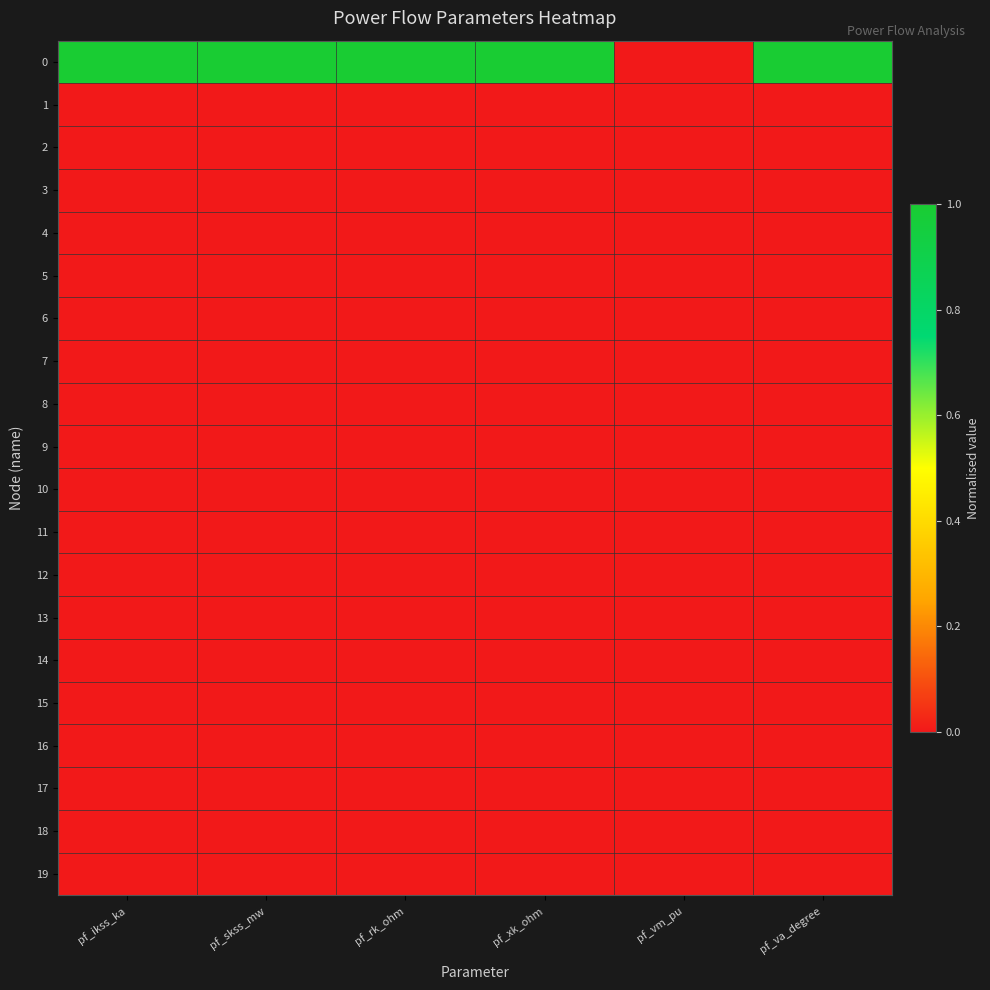

Reading left to right, transcribe all the data shown in this chart.

0: pf_ikss_ka=1	pf_skss_mw=1	pf_rk_ohm=1	pf_xk_ohm=1	pf_vm_pu=0	pf_va_degree=1
1: pf_ikss_ka=0	pf_skss_mw=0	pf_rk_ohm=0	pf_xk_ohm=0	pf_vm_pu=0	pf_va_degree=0
2: pf_ikss_ka=0	pf_skss_mw=0	pf_rk_ohm=0	pf_xk_ohm=0	pf_vm_pu=0	pf_va_degree=0
3: pf_ikss_ka=0	pf_skss_mw=0	pf_rk_ohm=0	pf_xk_ohm=0	pf_vm_pu=0	pf_va_degree=0
4: pf_ikss_ka=0	pf_skss_mw=0	pf_rk_ohm=0	pf_xk_ohm=0	pf_vm_pu=0	pf_va_degree=0
5: pf_ikss_ka=0	pf_skss_mw=0	pf_rk_ohm=0	pf_xk_ohm=0	pf_vm_pu=0	pf_va_degree=0
6: pf_ikss_ka=0	pf_skss_mw=0	pf_rk_ohm=0	pf_xk_ohm=0	pf_vm_pu=0	pf_va_degree=0
7: pf_ikss_ka=0	pf_skss_mw=0	pf_rk_ohm=0	pf_xk_ohm=0	pf_vm_pu=0	pf_va_degree=0
8: pf_ikss_ka=0	pf_skss_mw=0	pf_rk_ohm=0	pf_xk_ohm=0	pf_vm_pu=0	pf_va_degree=0
9: pf_ikss_ka=0	pf_skss_mw=0	pf_rk_ohm=0	pf_xk_ohm=0	pf_vm_pu=0	pf_va_degree=0
10: pf_ikss_ka=0	pf_skss_mw=0	pf_rk_ohm=0	pf_xk_ohm=0	pf_vm_pu=0	pf_va_degree=0
11: pf_ikss_ka=0	pf_skss_mw=0	pf_rk_ohm=0	pf_xk_ohm=0	pf_vm_pu=0	pf_va_degree=0
12: pf_ikss_ka=0	pf_skss_mw=0	pf_rk_ohm=0	pf_xk_ohm=0	pf_vm_pu=0	pf_va_degree=0
13: pf_ikss_ka=0	pf_skss_mw=0	pf_rk_ohm=0	pf_xk_ohm=0	pf_vm_pu=0	pf_va_degree=0
14: pf_ikss_ka=0	pf_skss_mw=0	pf_rk_ohm=0	pf_xk_ohm=0	pf_vm_pu=0	pf_va_degree=0
15: pf_ikss_ka=0	pf_skss_mw=0	pf_rk_ohm=0	pf_xk_ohm=0	pf_vm_pu=0	pf_va_degree=0
16: pf_ikss_ka=0	pf_skss_mw=0	pf_rk_ohm=0	pf_xk_ohm=0	pf_vm_pu=0	pf_va_degree=0
17: pf_ikss_ka=0	pf_skss_mw=0	pf_rk_ohm=0	pf_xk_ohm=0	pf_vm_pu=0	pf_va_degree=0
18: pf_ikss_ka=0	pf_skss_mw=0	pf_rk_ohm=0	pf_xk_ohm=0	pf_vm_pu=0	pf_va_degree=0
19: pf_ikss_ka=0	pf_skss_mw=0	pf_rk_ohm=0	pf_xk_ohm=0	pf_vm_pu=0	pf_va_degree=0